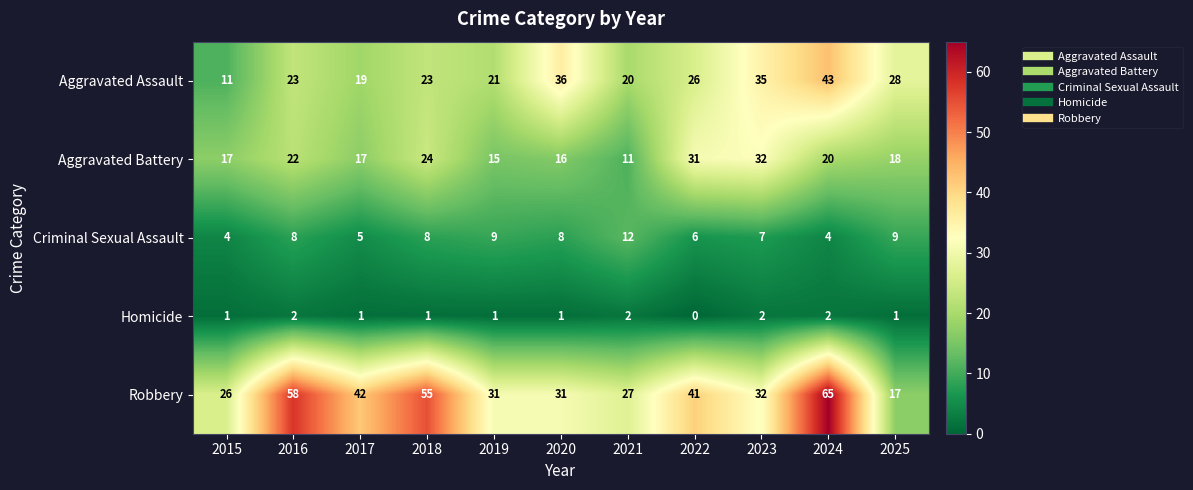

What is the average value of the Aggravated Assault series?

26